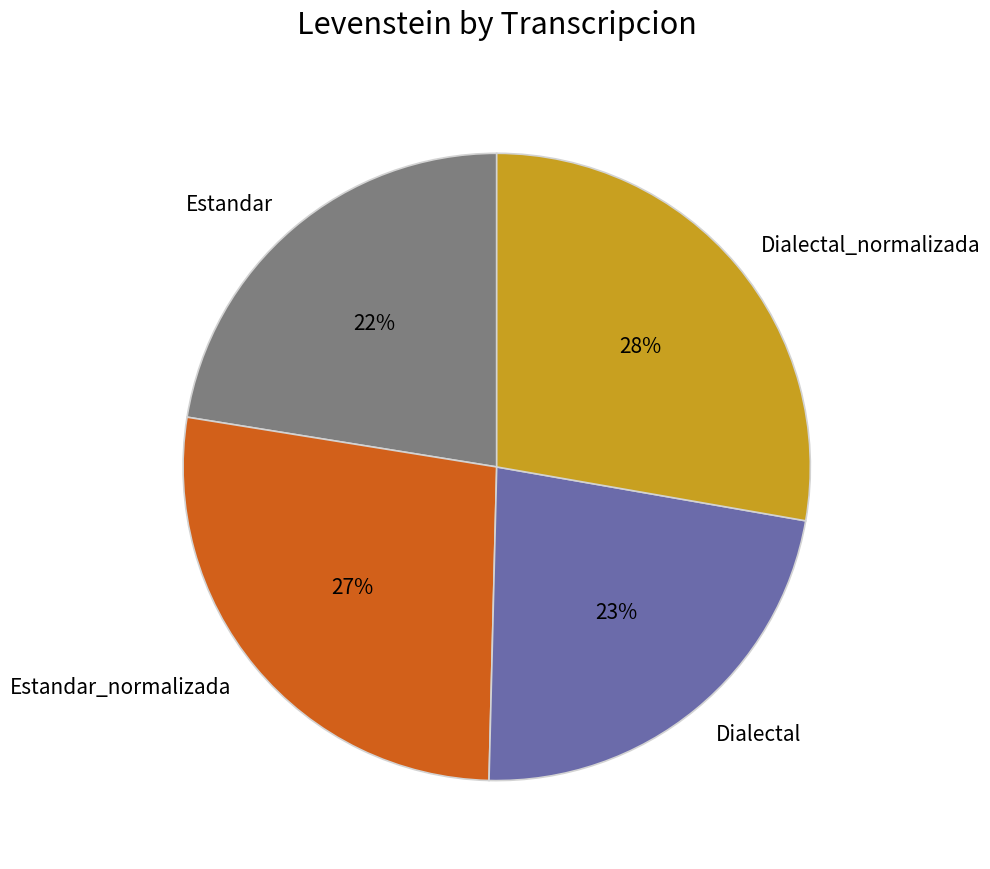

The Estandar_normalizada slice represents 14% of the pie. True or false?

False